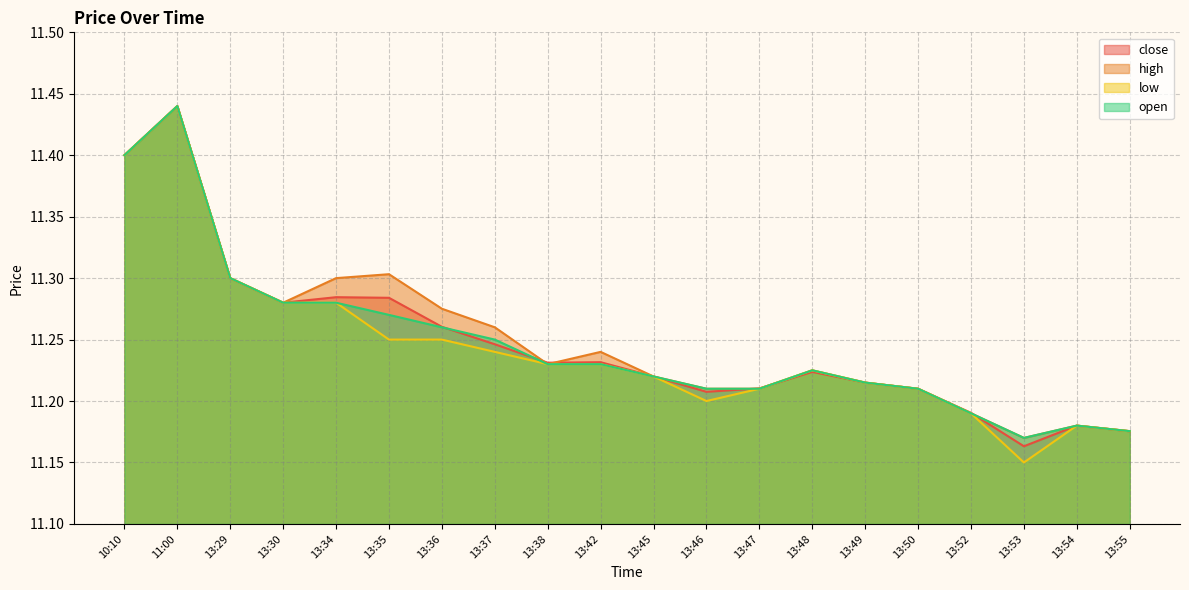

What is the difference between the highest and lowest values at 13:35?

0.1